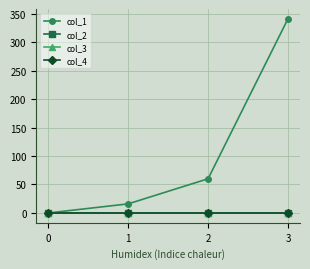

Is this an area chart (filled region under the line)?

No